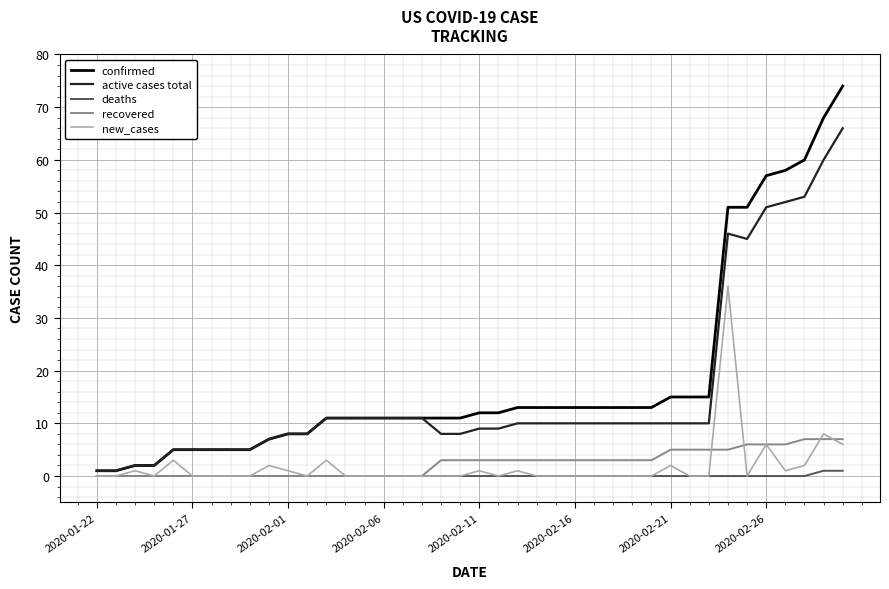

List the series in order of their peak value, lowest first.

deaths, recovered, new_cases, active cases total, confirmed